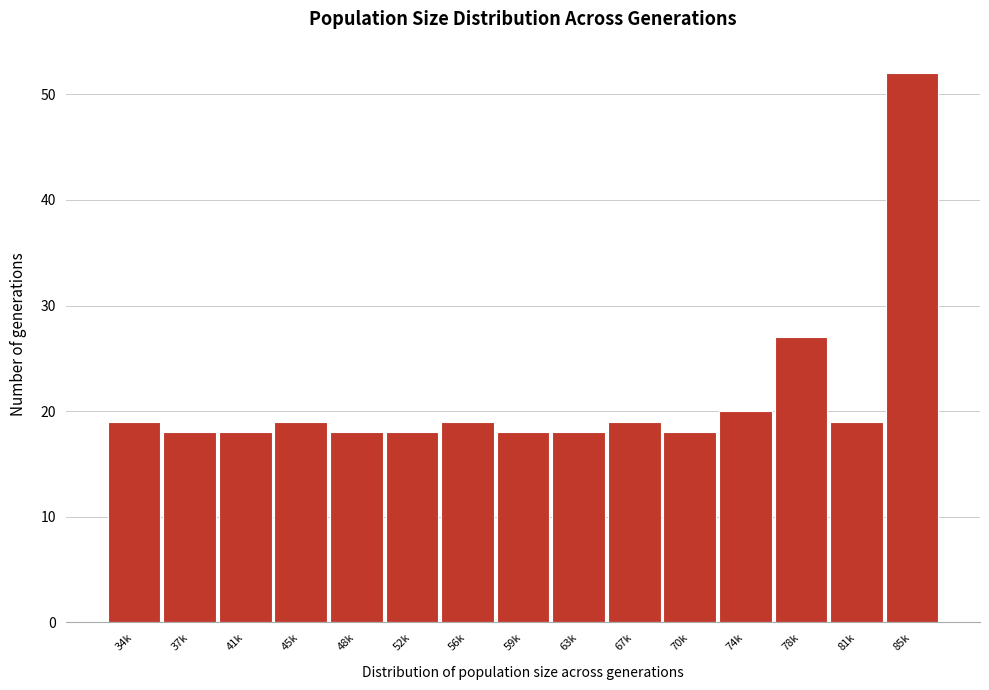

Reading left to right, what are all the values shown in this chart?

34k=19	37k=18	41k=18	45k=19	48k=18	52k=18	56k=19	59k=18	63k=18	67k=19	70k=18	74k=20	78k=27	81k=19	85k=52